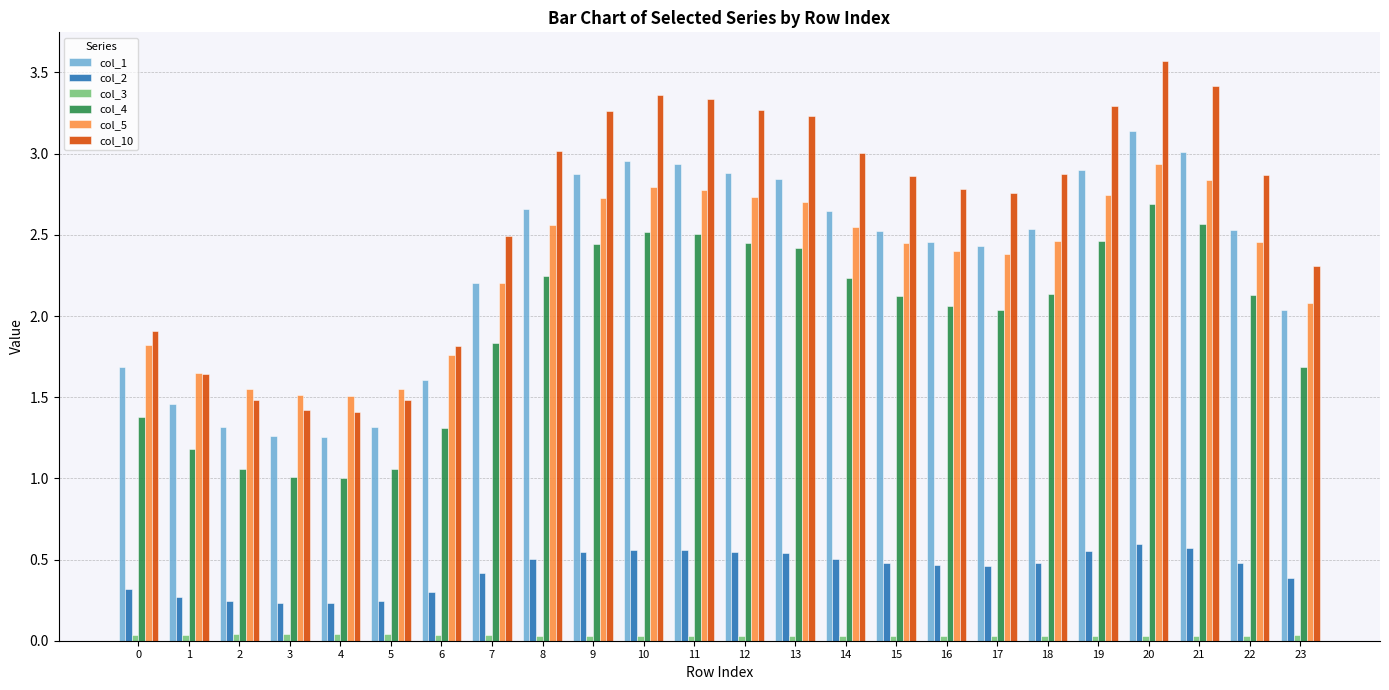

List the series in order of their peak value, highest first.

col_10, col_1, col_5, col_4, col_2, col_3